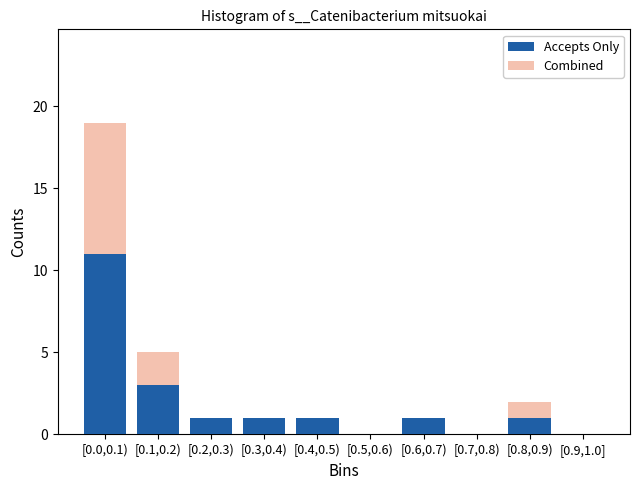

Reading left to right, transcribe the values for Accepts Only.

[0.0,0.1)=11	[0.1,0.2)=3	[0.2,0.3)=1	[0.3,0.4)=1	[0.4,0.5)=1	[0.5,0.6)=0	[0.6,0.7)=1	[0.7,0.8)=0	[0.8,0.9)=1	[0.9,1.0]=0